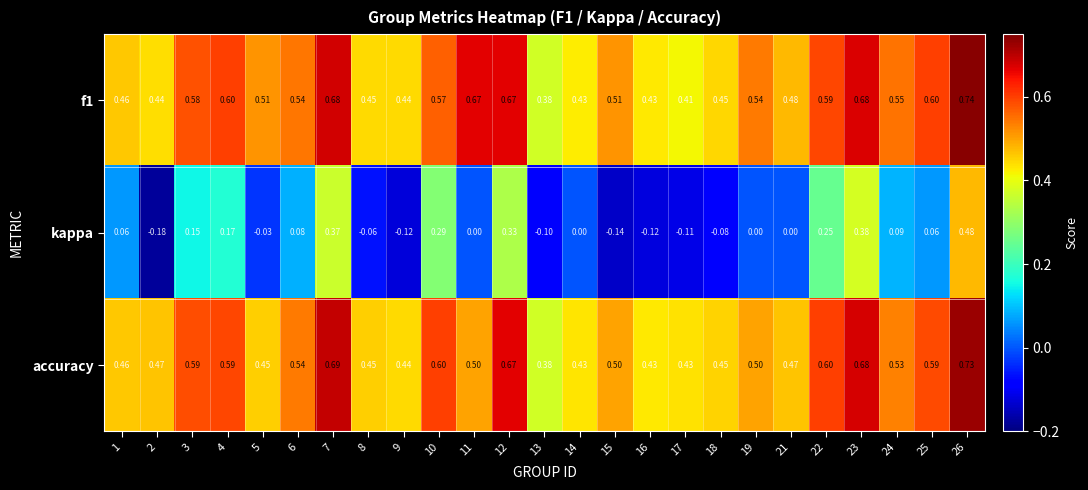

Which series has the largest total across all categories?

f1